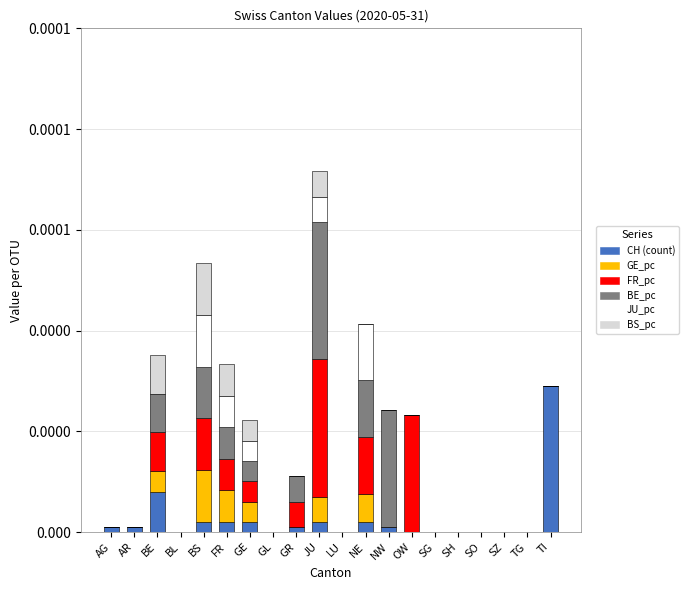

What are all the series names shown in the legend?

CH (count), GE_pc, FR_pc, BE_pc, JU_pc, BS_pc